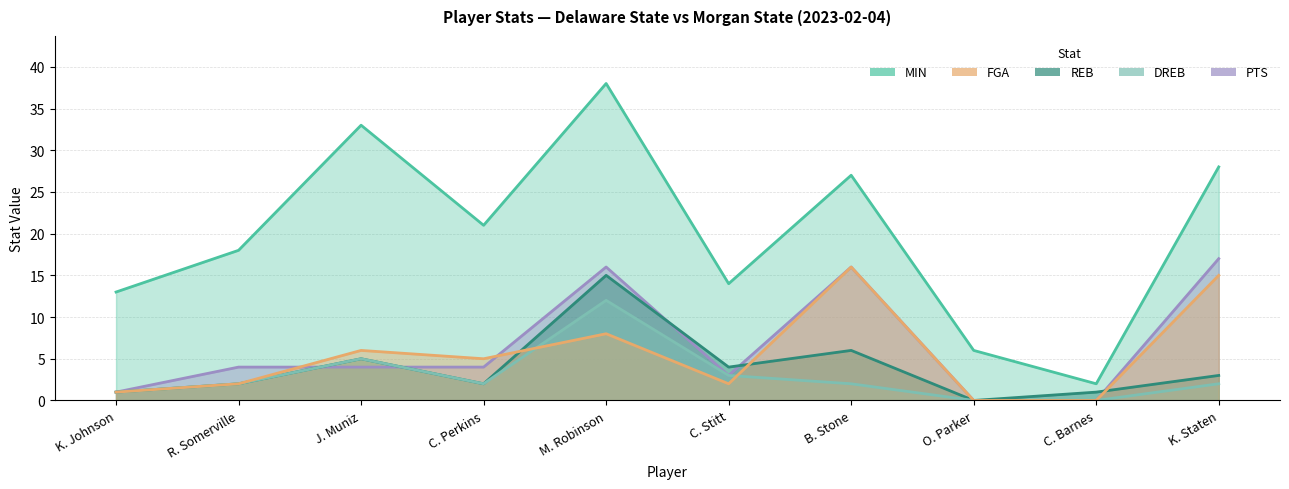

At which label does DREB reach its peak?

M. Robinson